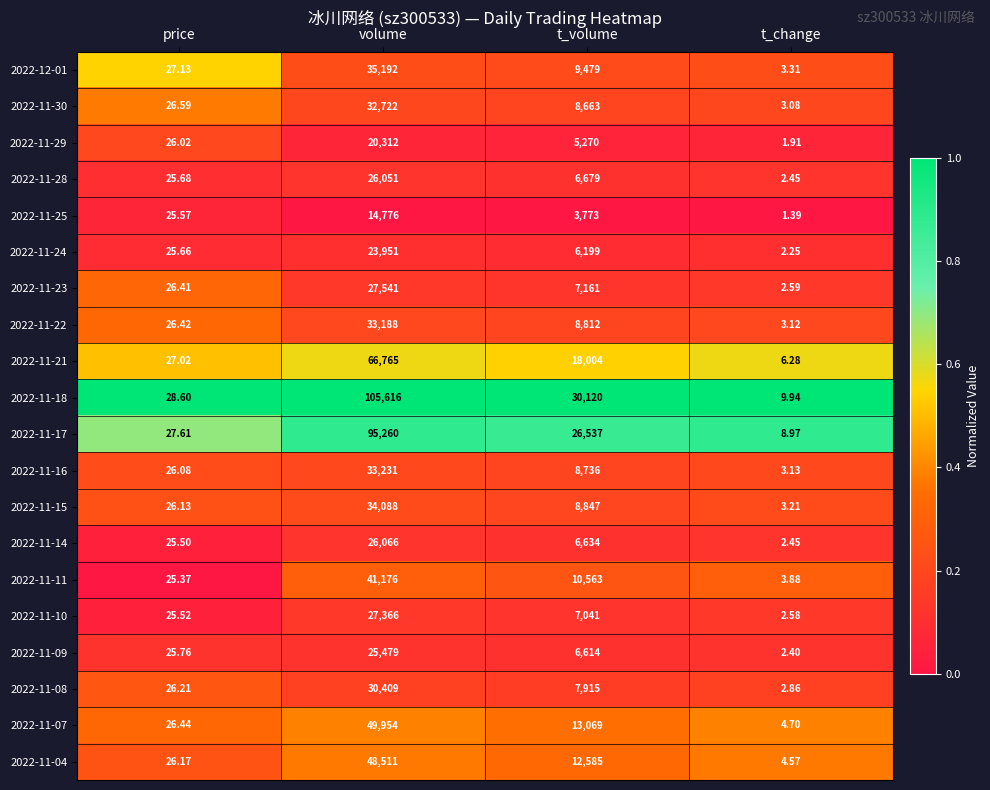

Rank the categories by 2022-11-08 value from highest to lowest.

volume, t_volume, price, t_change